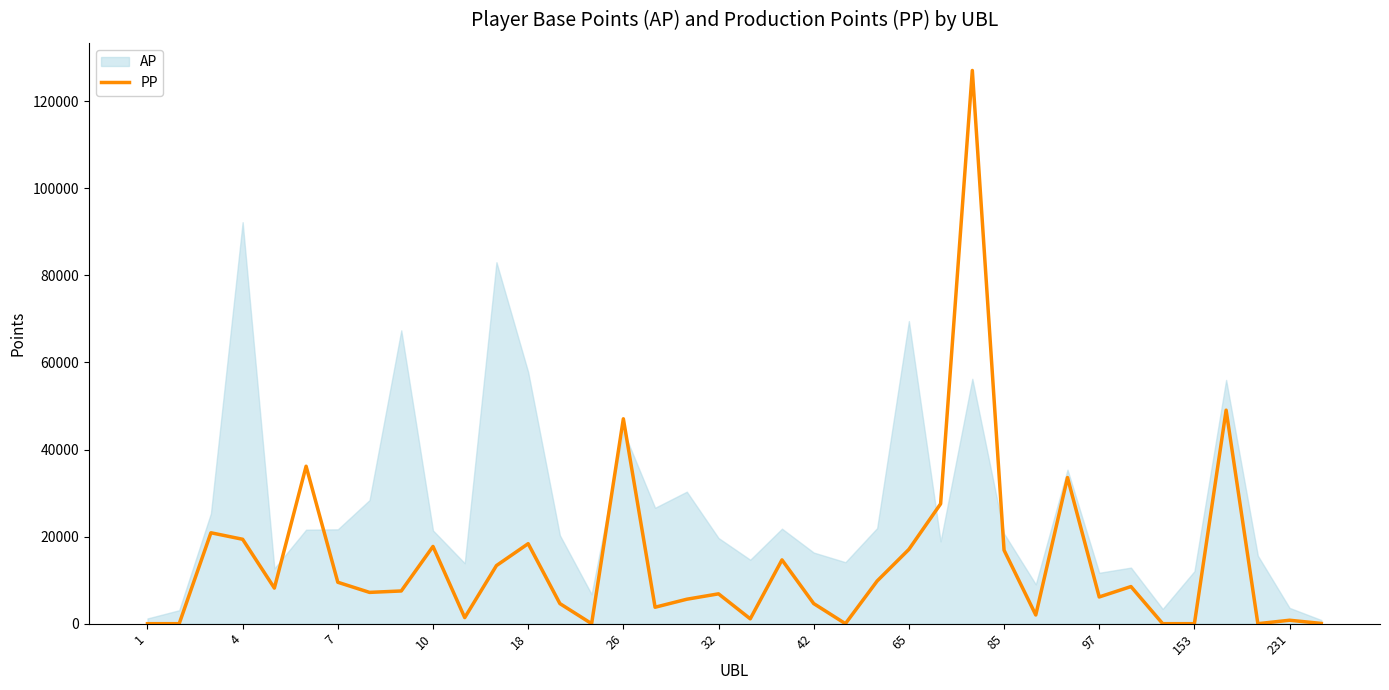

What is the sum of the values at 16 and 85?

21521